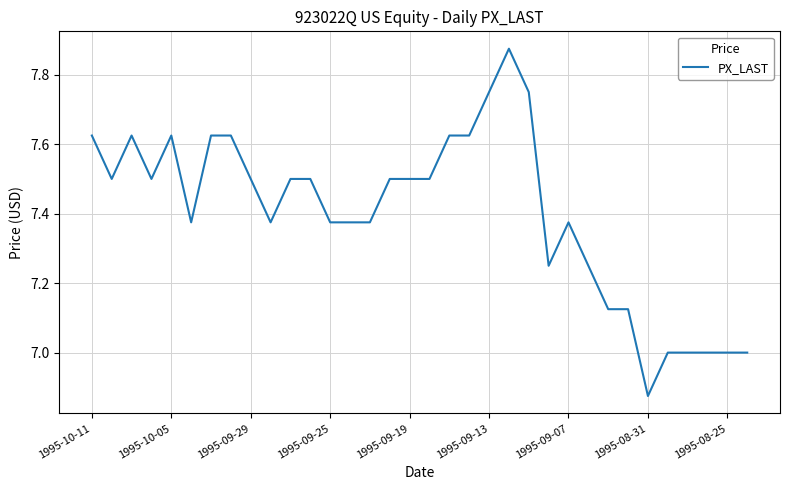

Does the chart display data point markers on the line(s)?

No